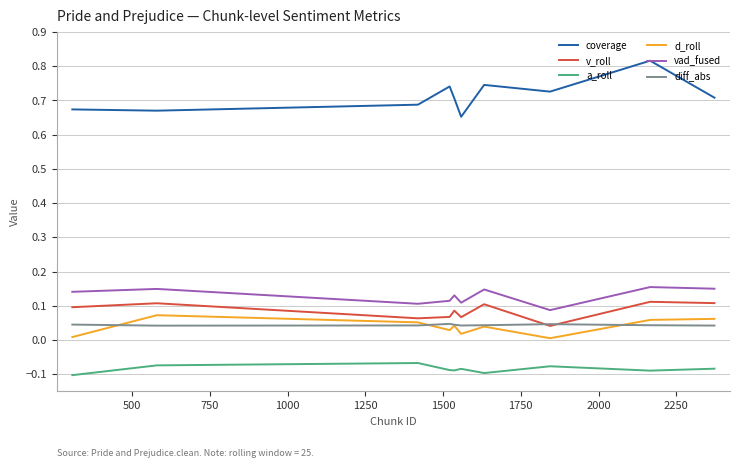

Which series has the largest range (max minus min)?

coverage